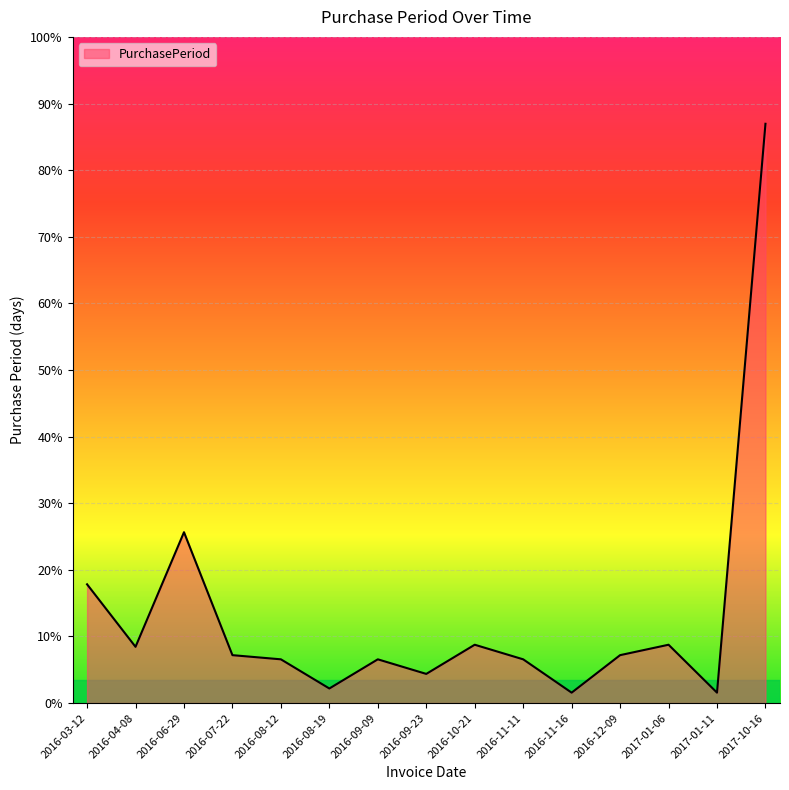

Which label corresponds to the largest value in the chart?

2017-10-16